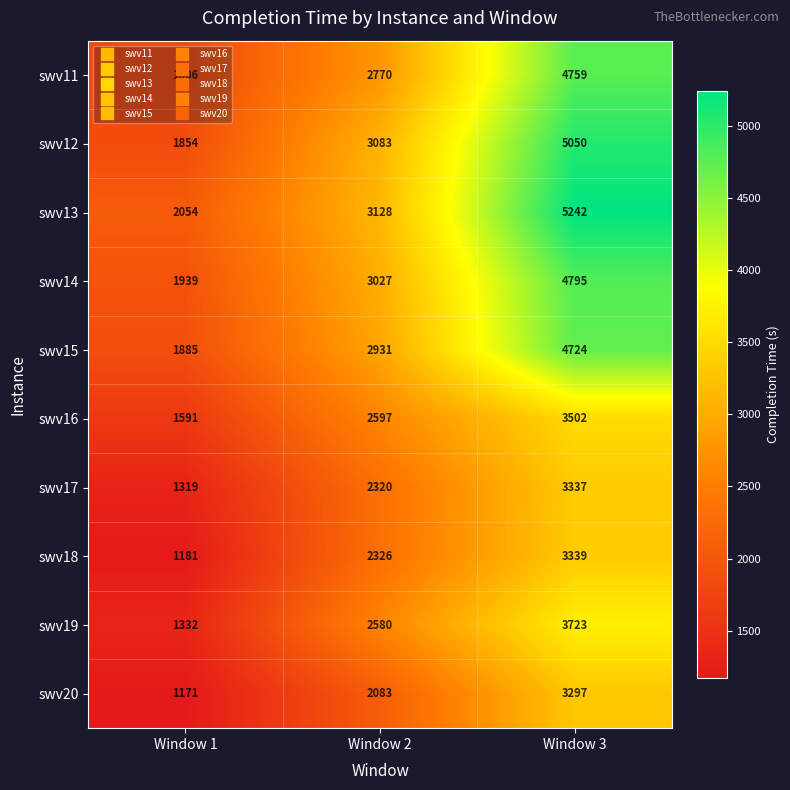

Rank the series at Window 1 from highest to lowest value.

swv13, swv14, swv15, swv12, swv11, swv16, swv19, swv17, swv18, swv20